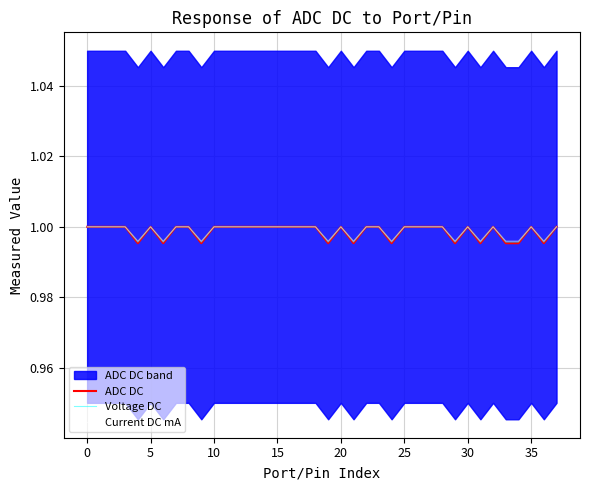

At how many categories does at least one series exceed 0?

38